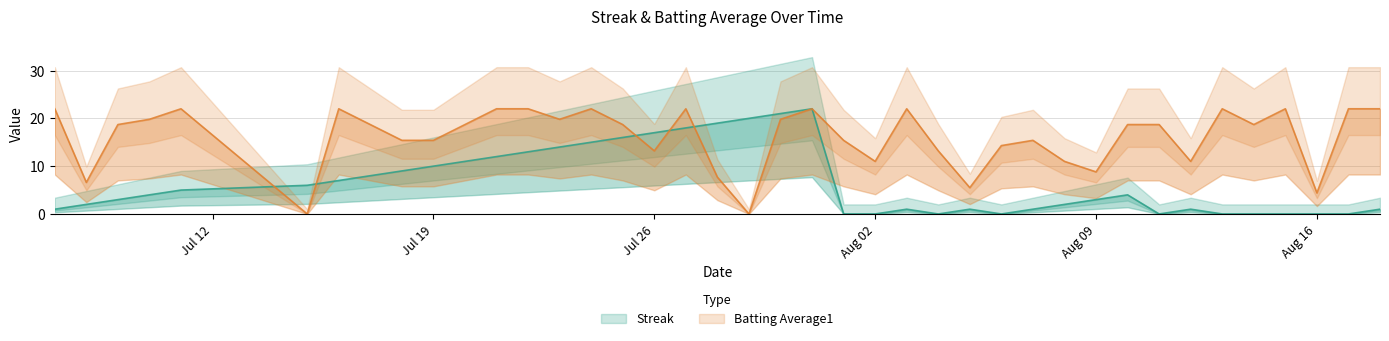

How many distinct data groups are displayed?

2